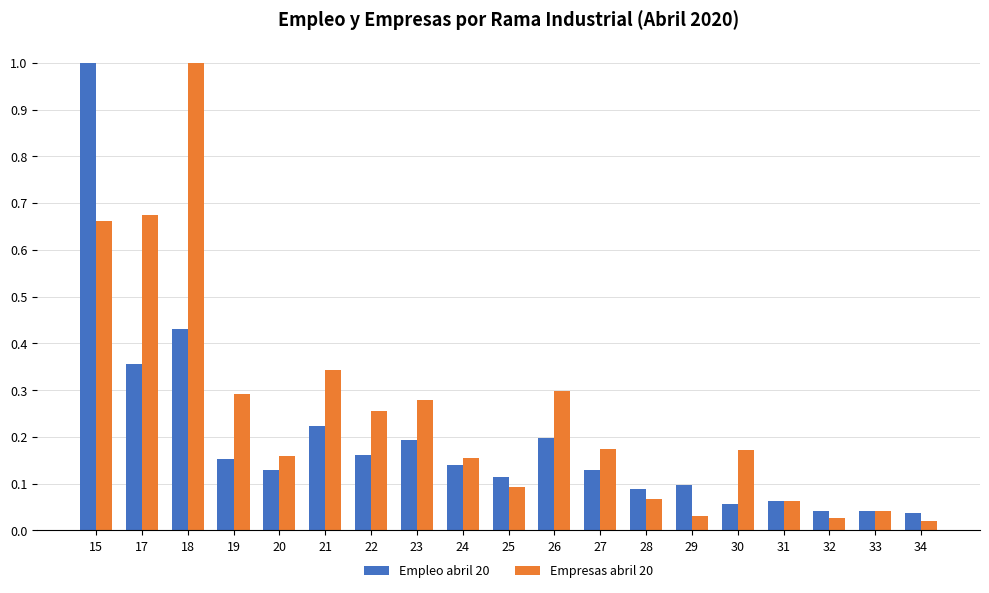

Between 20 and 33, which series saw the biggest shift?

Empresas abril 20